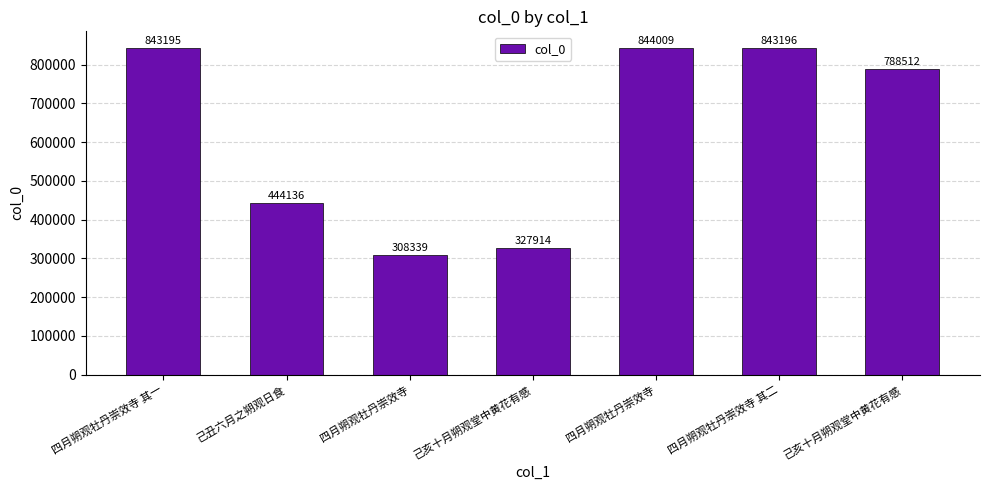

How many bars are there in total?

7